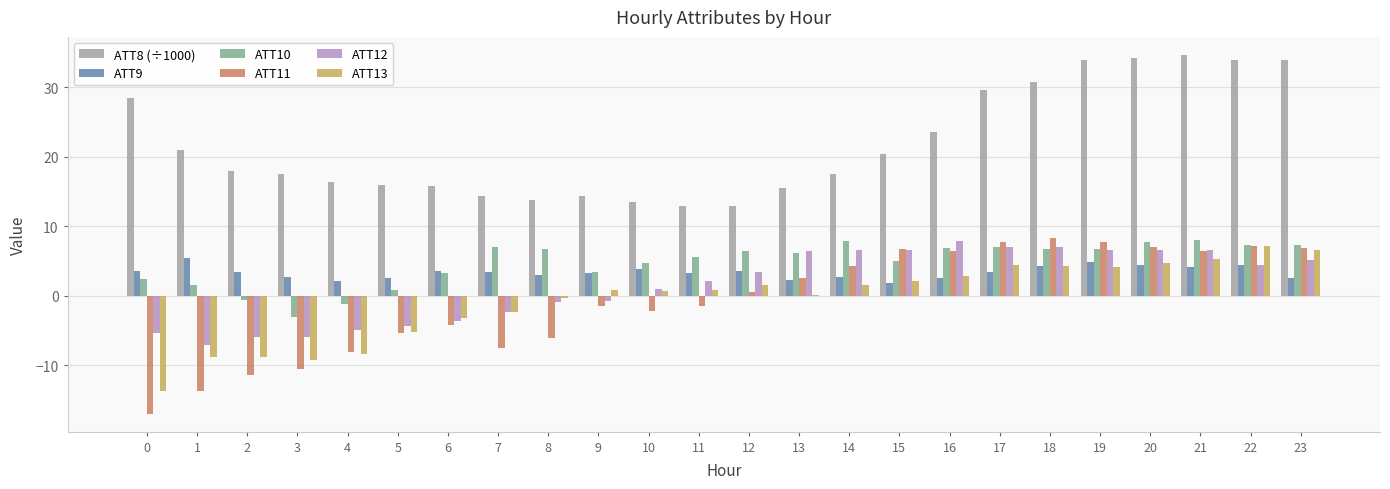

Is the value of ATT12 at 23 greater than the value of ATT9 at 2?

Yes